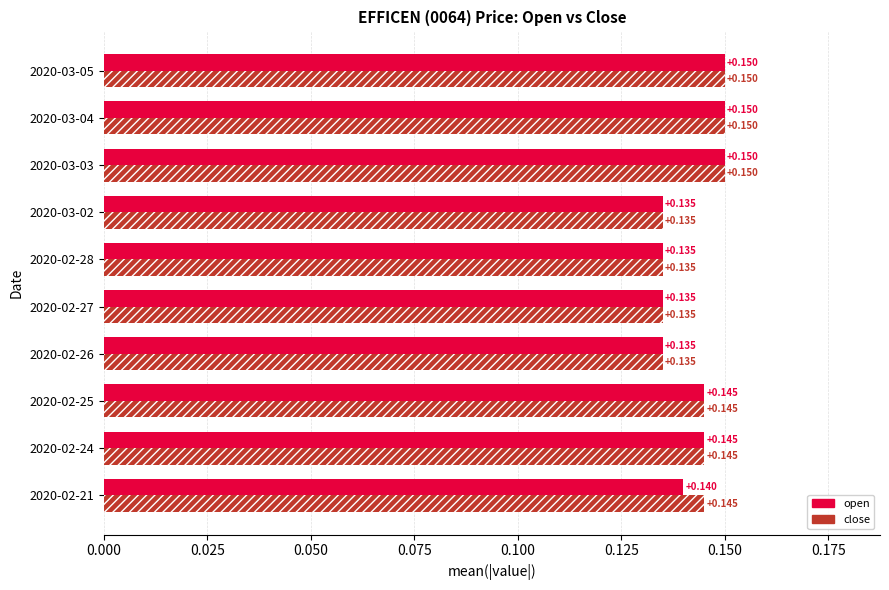

List the series in order of their overall mean, highest first.

close, open